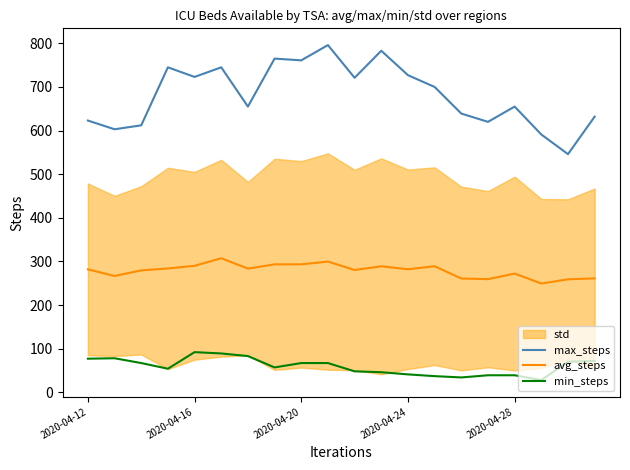

What is the sum of all max_steps values?

13642.0